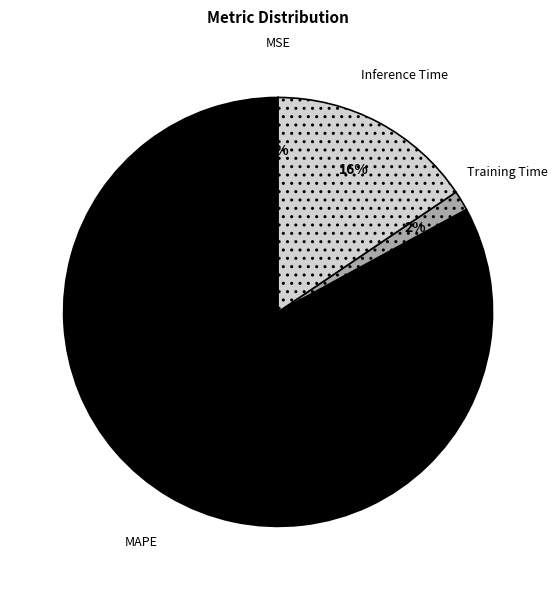

Which slice is the largest?

MAPE